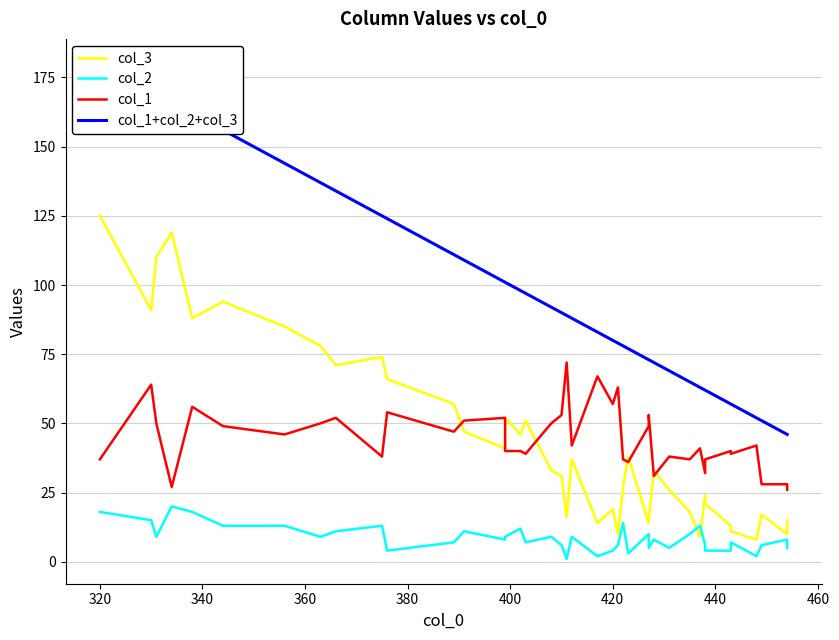

Which series has the largest total across all categories?

col_1+col_2+col_3